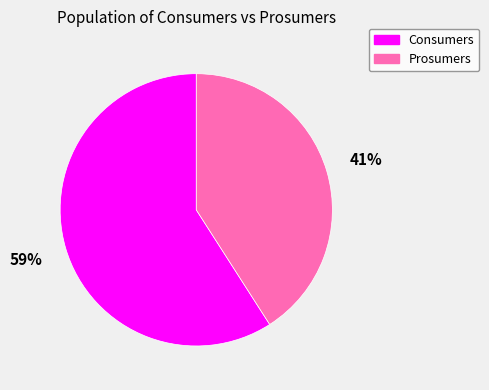

Combined, do Consumers and Prosumers account for over 50%?

Yes